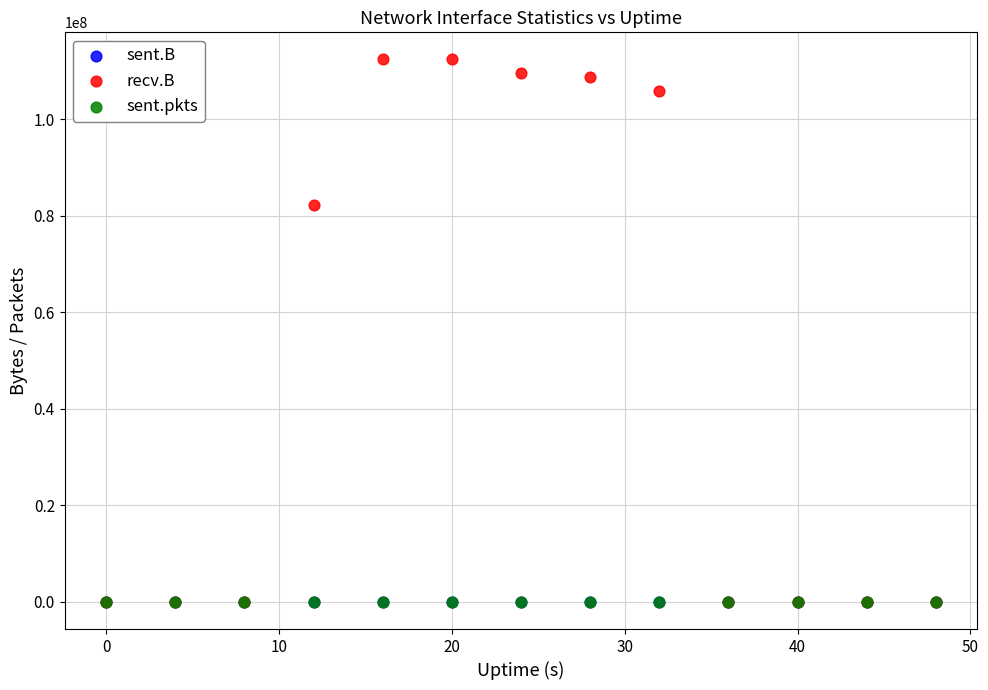

What are all the series names shown in the legend?

sent.B, recv.B, sent.pkts